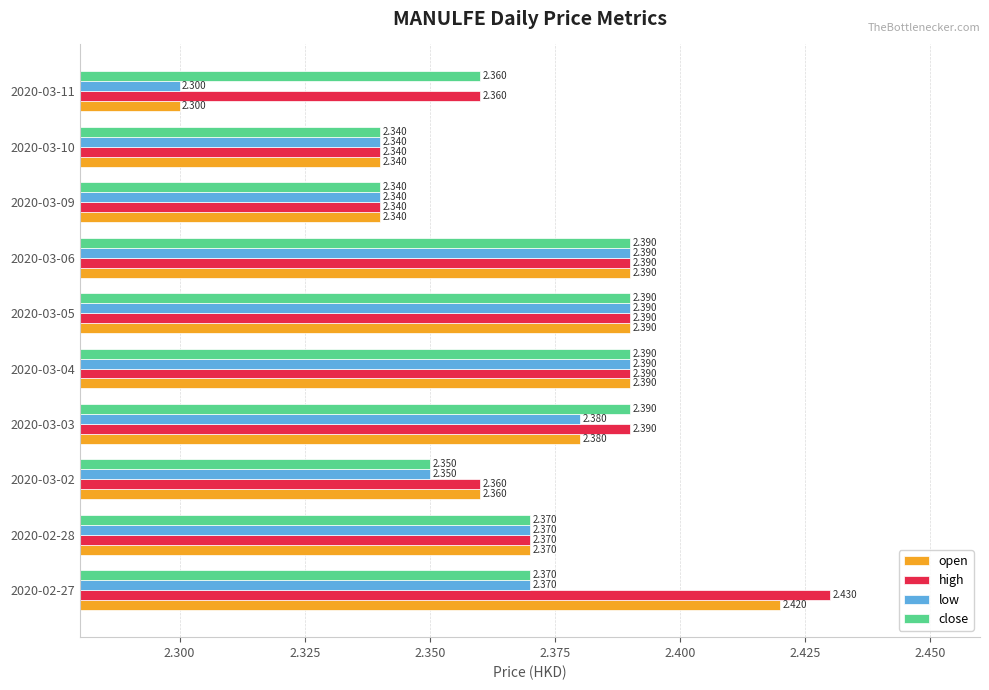

What is the sum of all close values?

23.7